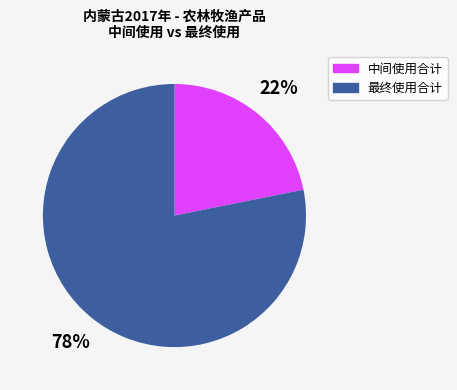

What is the ratio of the value at 中间使用合计 to the value at 最终使用合计?

0.3